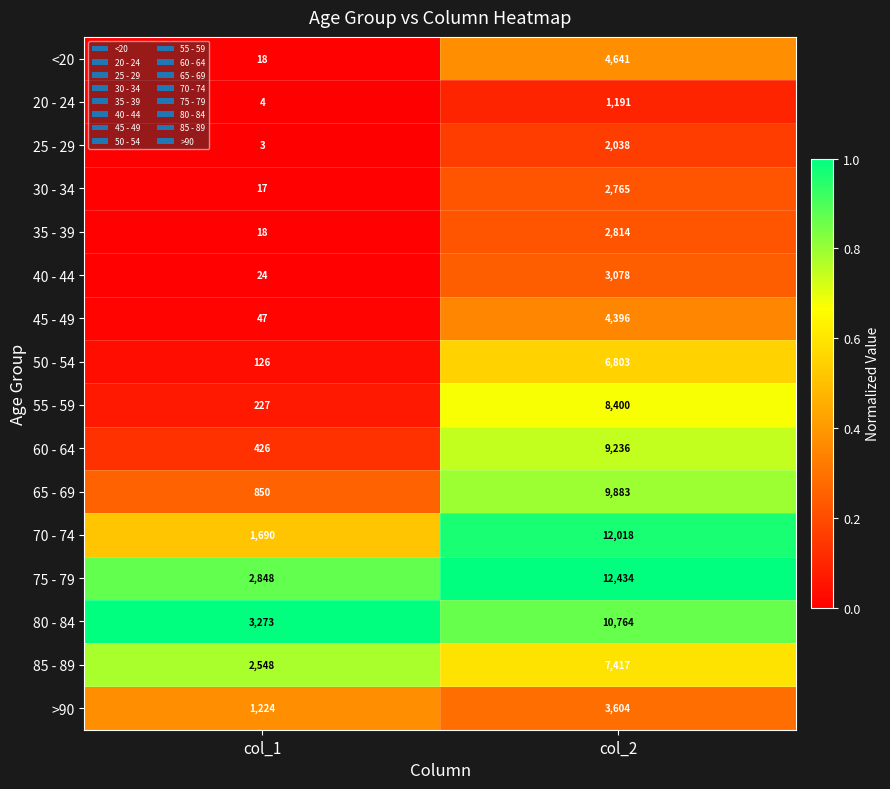

What is the sum of the 60 - 64 values at col_1 and col_2?

9662